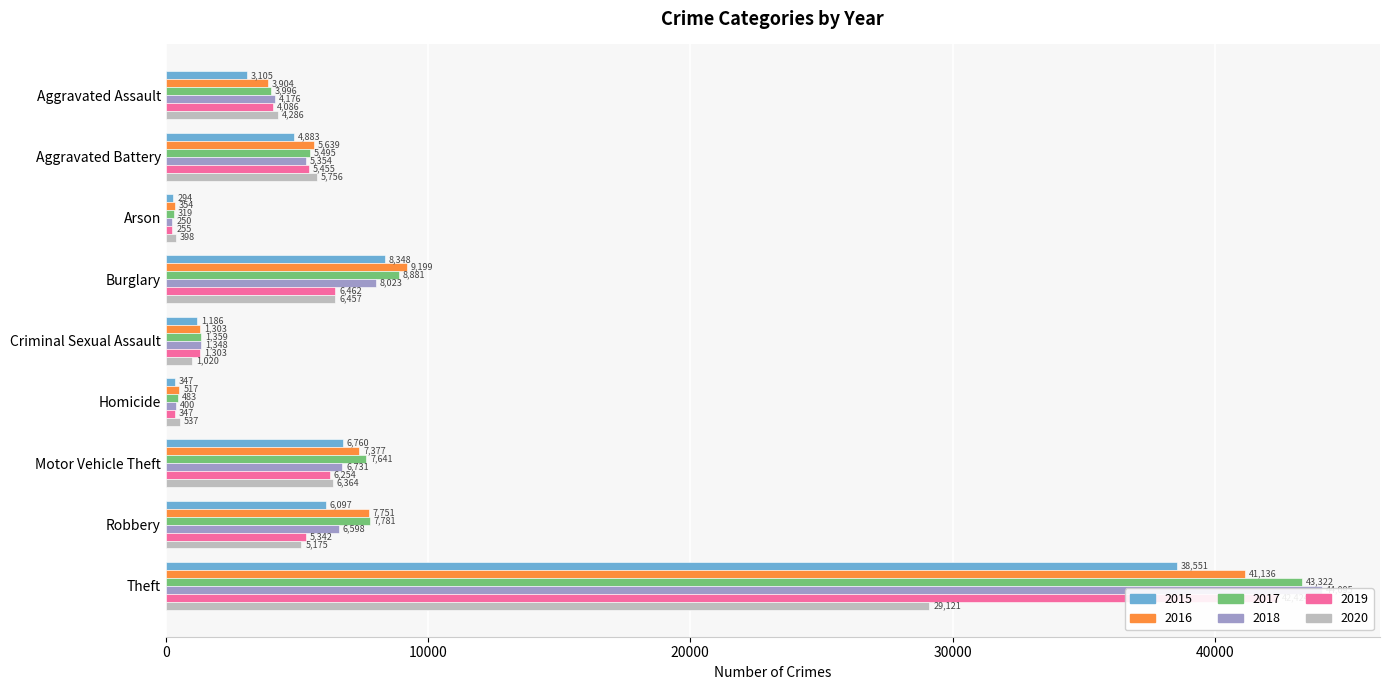

Which series has the largest total across all categories?

2017